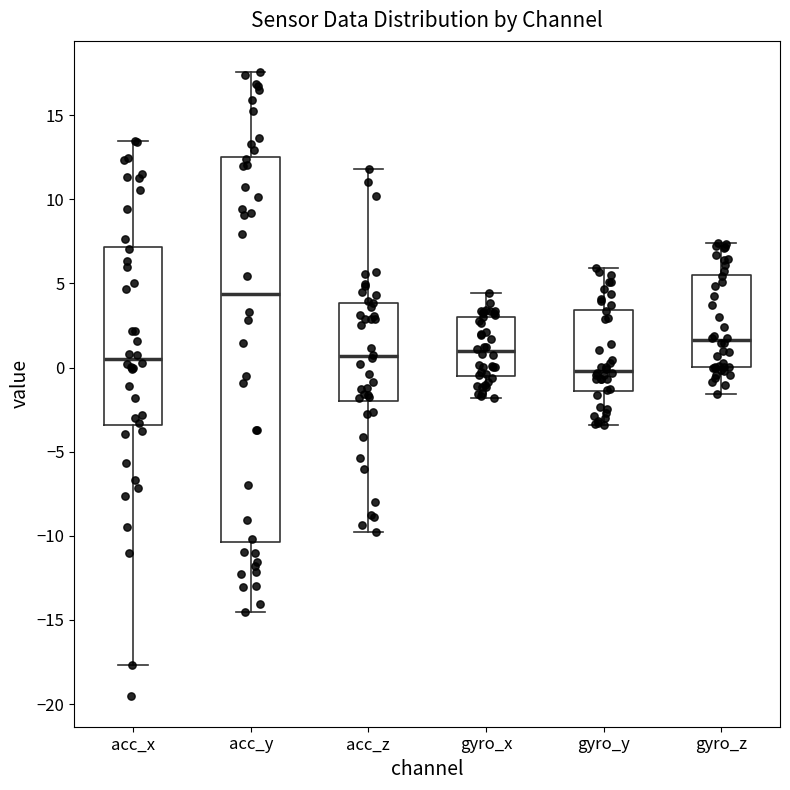

Reading left to right, transcribe this box plot: for each box, give where its median line is, the range the box spans, and where its two whiskers end, as read against the y-axis. The values are not printed on the chart, so give them approximately, as read against the axis.

acc_x: median 0.5, box -3.5 to 7.0, whiskers -17.5 to 13.5
acc_y: median 4.5, box -10.5 to 12.5, whiskers -14.5 to 17.5
acc_z: median 0.5, box -2.0 to 4.0, whiskers -10.0 to 12.0
gyro_x: median 1.0, box -0.5 to 3.0, whiskers -2.0 to 4.5
gyro_y: median 0.0, box -1.5 to 3.5, whiskers -3.5 to 6.0
gyro_z: median 1.5, box 0.0 to 5.5, whiskers -1.5 to 7.5